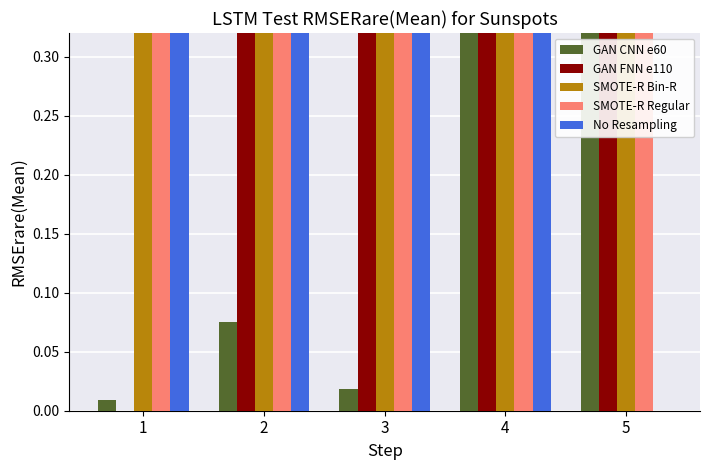

The No Resampling series shows 0.0 at 5. True or false?

True